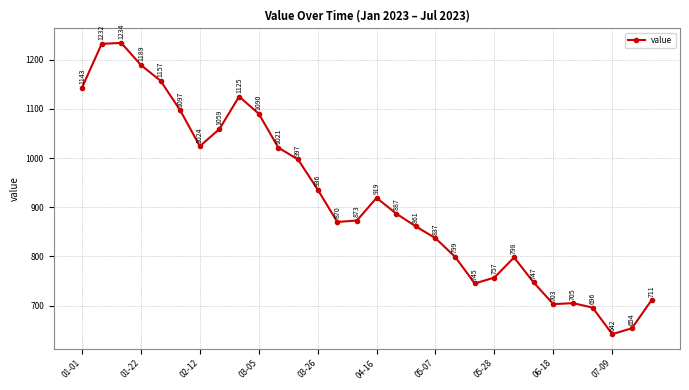

How many interior local peaks (higher than both neighbors) does the data have?

5